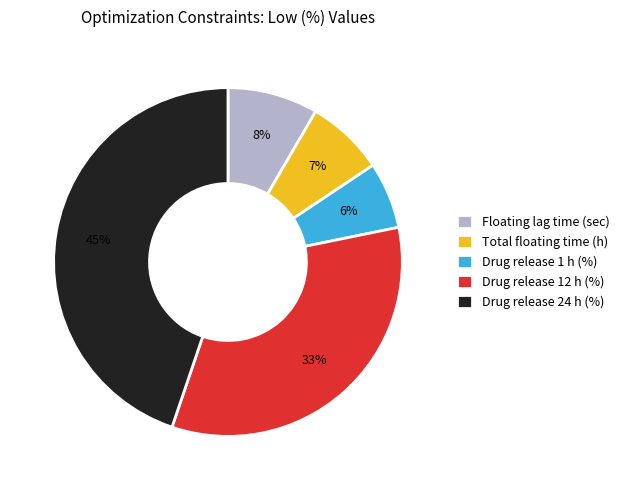

To the nearest percent, what portion does Floating lag time (sec) represent?

8%